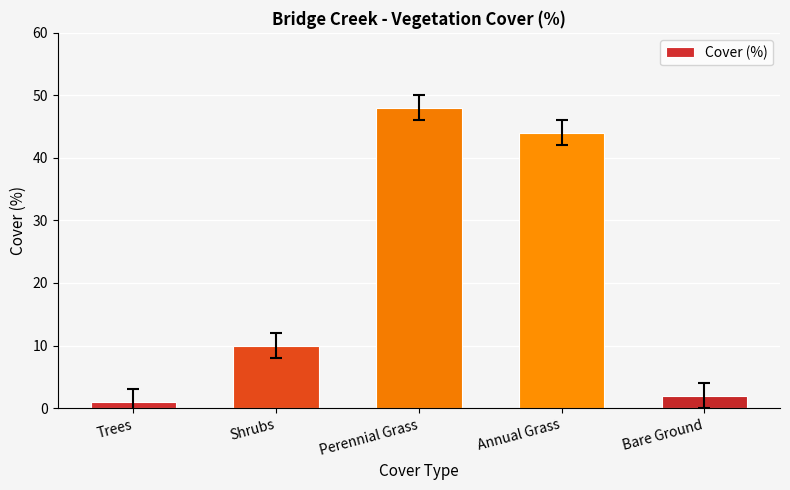

What is the sum of the values at Perennial Grass and Trees?

49